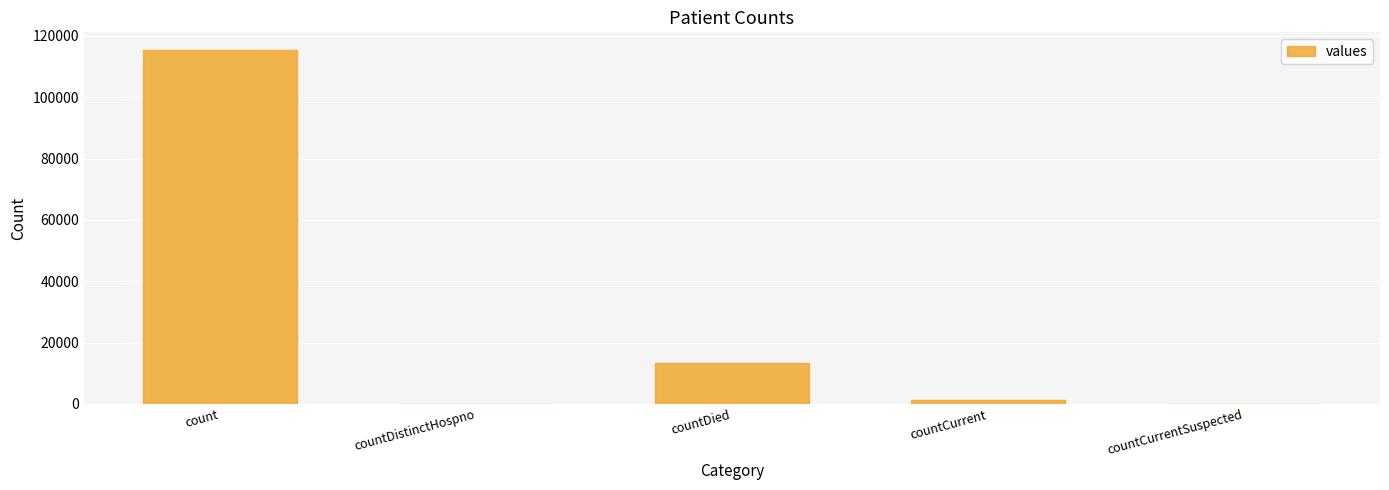

Are the bars horizontal?

No